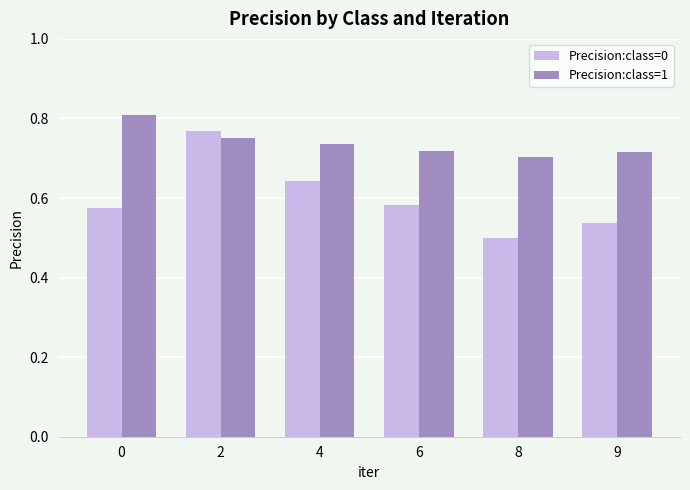

At which category is the sum across all series the highest?

2